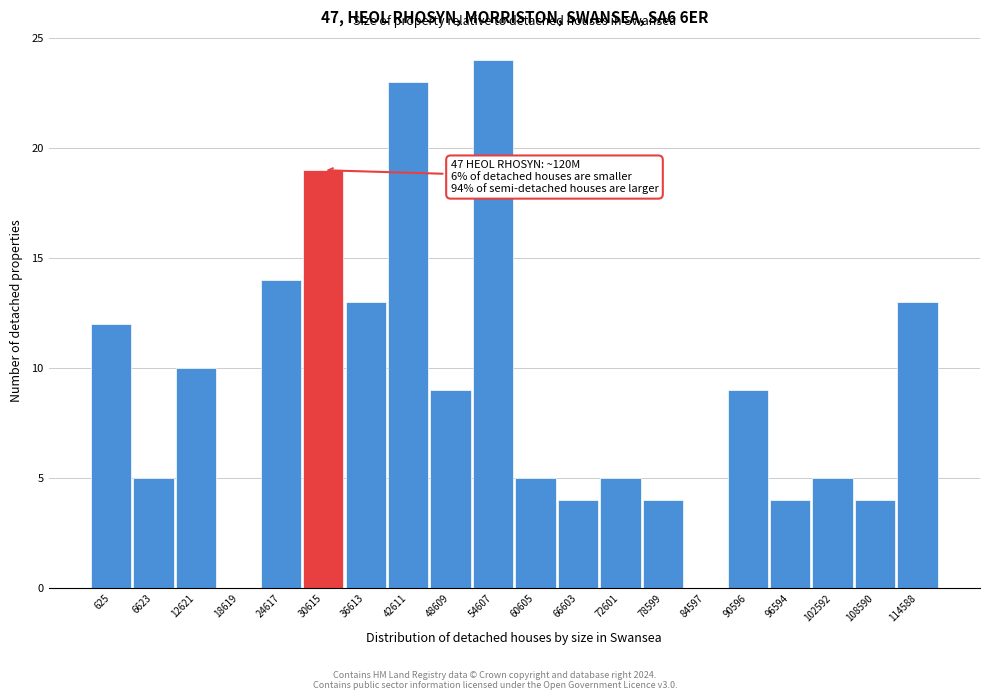

Reading right to left, what are all the values shown in this chart?

114588=13	108590=4	102592=5	96594=4	90596=9	84597=0	78599=4	72601=5	66603=4	60605=5	54607=24	48609=9	42611=23	36613=13	30615=19	24617=14	18619=0	12621=10	6623=5	625=12